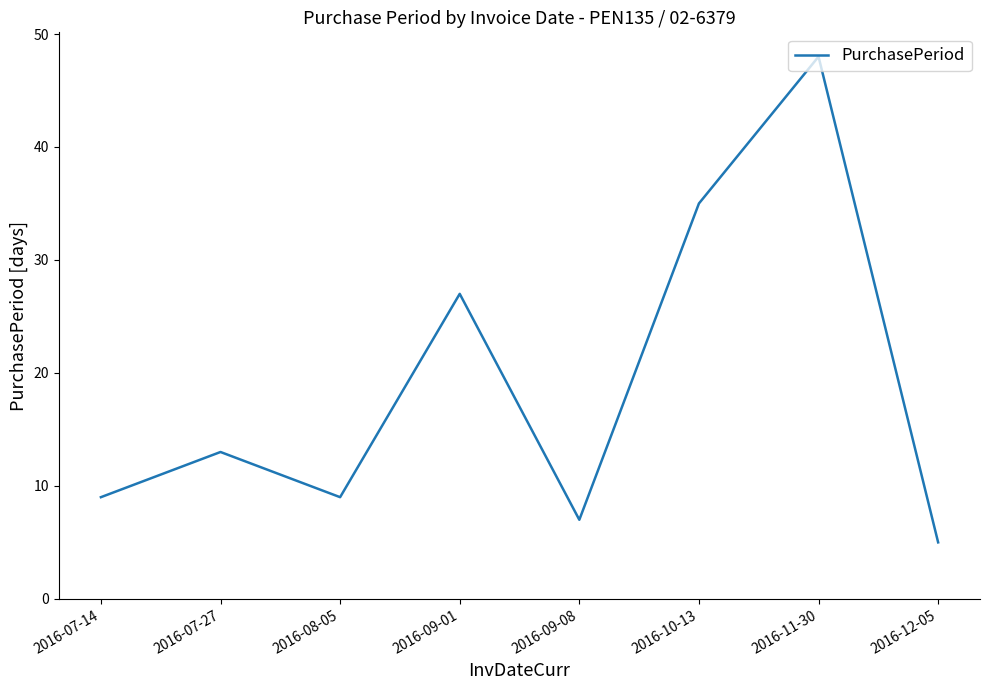

Read the value at 2016-11-30.

48